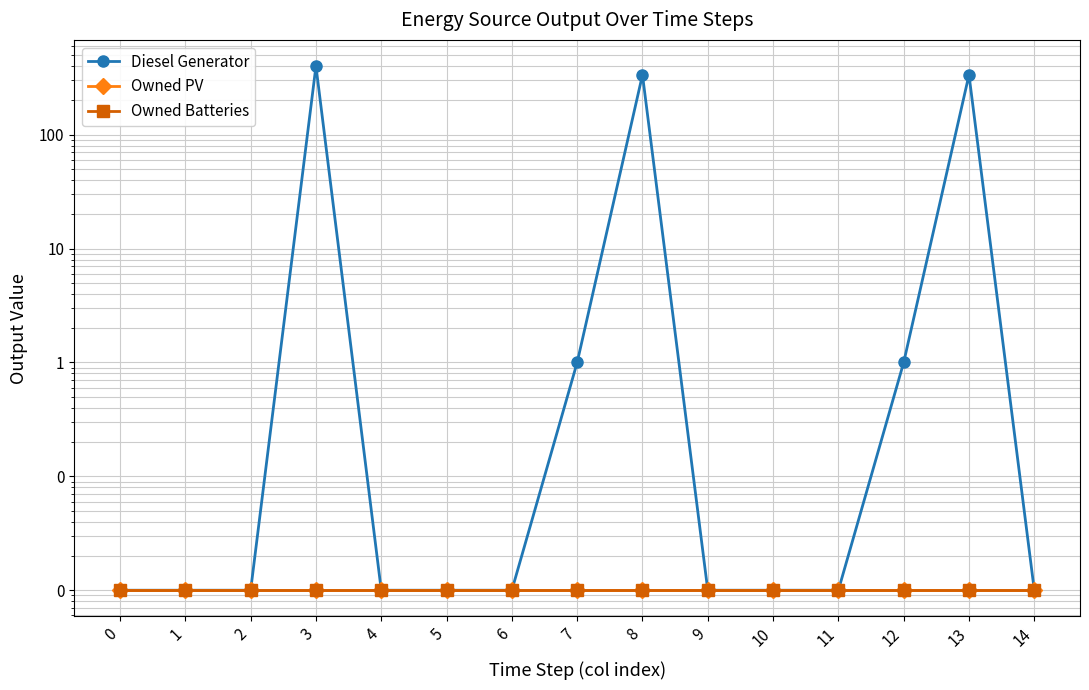

At which category is the sum across all series the highest?

3